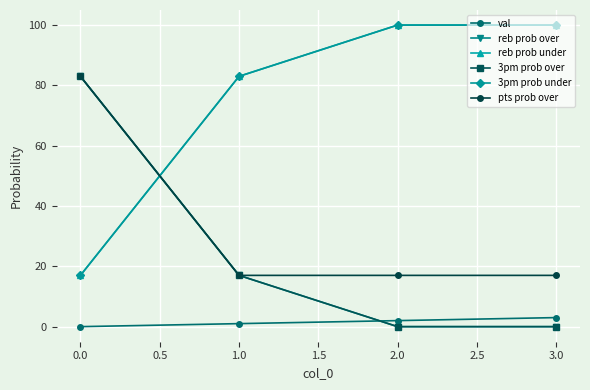

Is this an area chart (filled region under the line)?

No